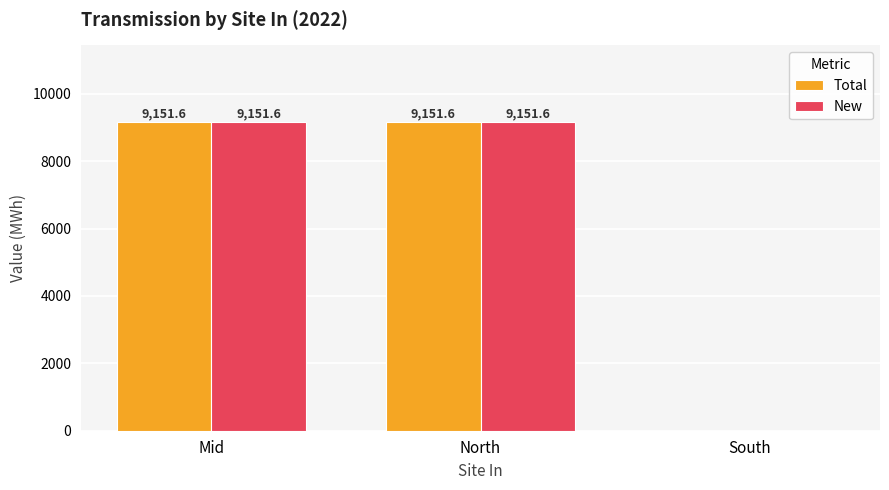

What is the maximum value shown in the chart?

9151.6